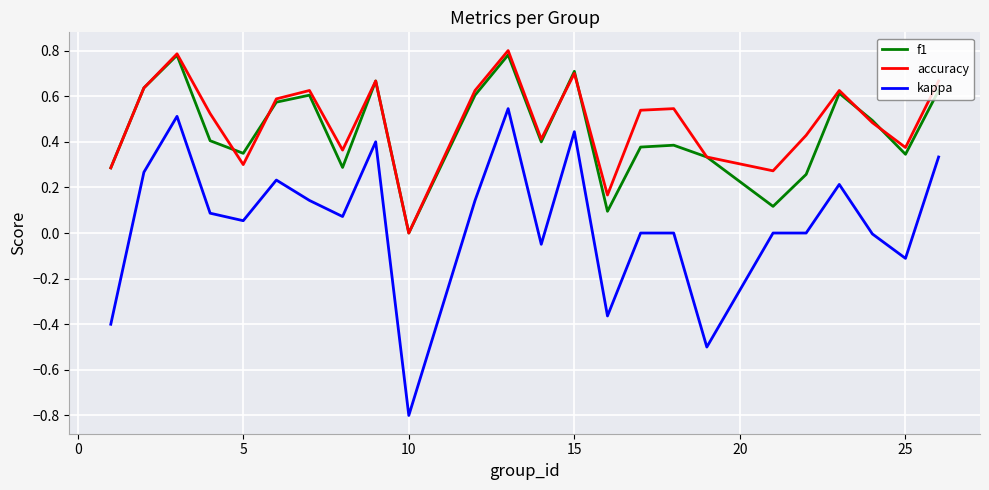

True or false: kappa and accuracy intersect in this chart.

False